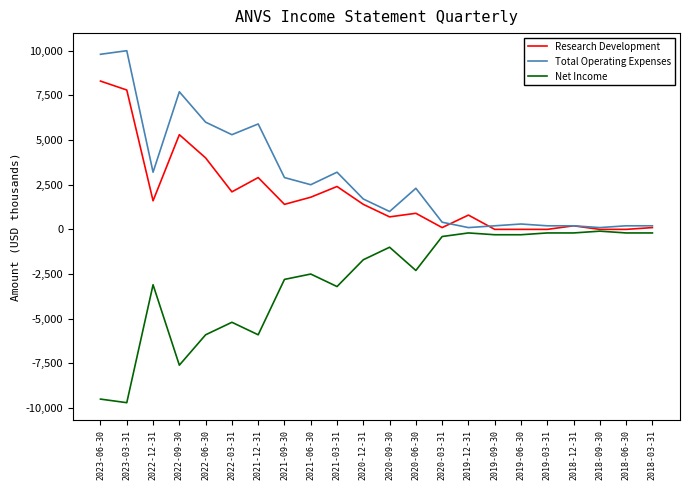

Reading left to right, list all the values displayed in this chart.

Research Development: 2023-06-30=8300	2023-03-31=7800	2022-12-31=1600	2022-09-30=5300	2022-06-30=4000	2022-03-31=2100	2021-12-31=2900	2021-09-30=1400	2021-06-30=1800	2021-03-31=2400	2020-12-31=1400	2020-09-30=700	2020-06-30=900	2020-03-31=100	2019-12-31=800	2019-09-30=0	2019-06-30=0	2019-03-31=0	2018-12-31=200	2018-09-30=0	2018-06-30=0	2018-03-31=100
Total Operating Expenses: 2023-06-30=9800	2023-03-31=10000	2022-12-31=3200	2022-09-30=7700	2022-06-30=6000	2022-03-31=5300	2021-12-31=5900	2021-09-30=2900	2021-06-30=2500	2021-03-31=3200	2020-12-31=1700	2020-09-30=1000	2020-06-30=2300	2020-03-31=400	2019-12-31=100	2019-09-30=200	2019-06-30=300	2019-03-31=200	2018-12-31=200	2018-09-30=100	2018-06-30=200	2018-03-31=200
Net Income: 2023-06-30=-9500	2023-03-31=-9700	2022-12-31=-3100	2022-09-30=-7600	2022-06-30=-5900	2022-03-31=-5200	2021-12-31=-5900	2021-09-30=-2800	2021-06-30=-2500	2021-03-31=-3200	2020-12-31=-1700	2020-09-30=-1000	2020-06-30=-2300	2020-03-31=-400	2019-12-31=-200	2019-09-30=-300	2019-06-30=-300	2019-03-31=-200	2018-12-31=-200	2018-09-30=-100	2018-06-30=-200	2018-03-31=-200